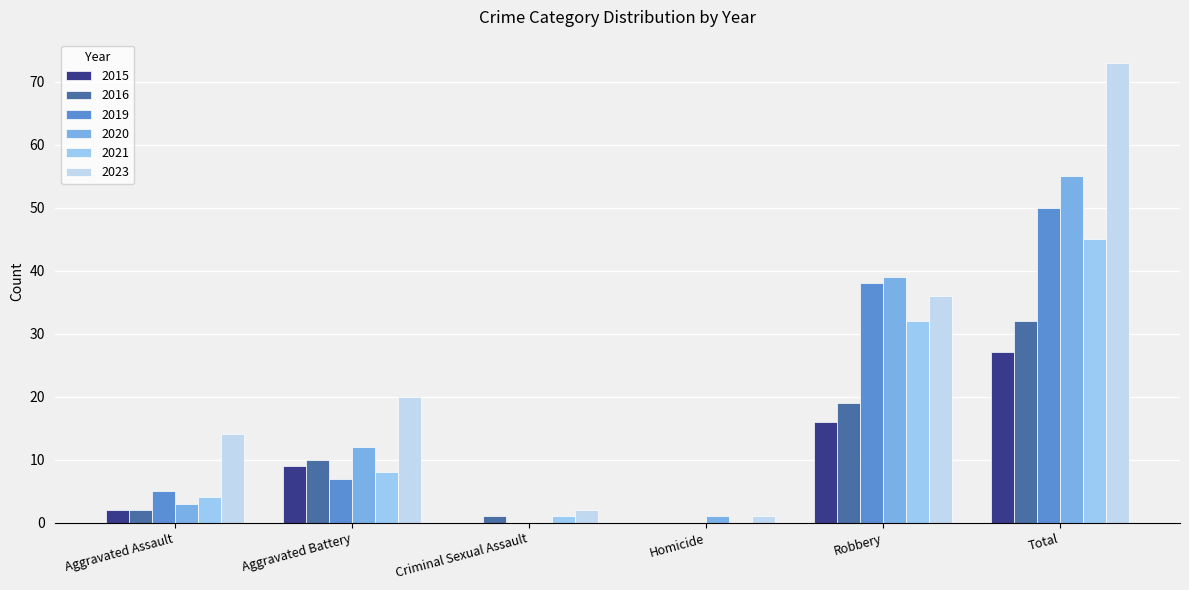

Does the chart contain stacked bars?

No